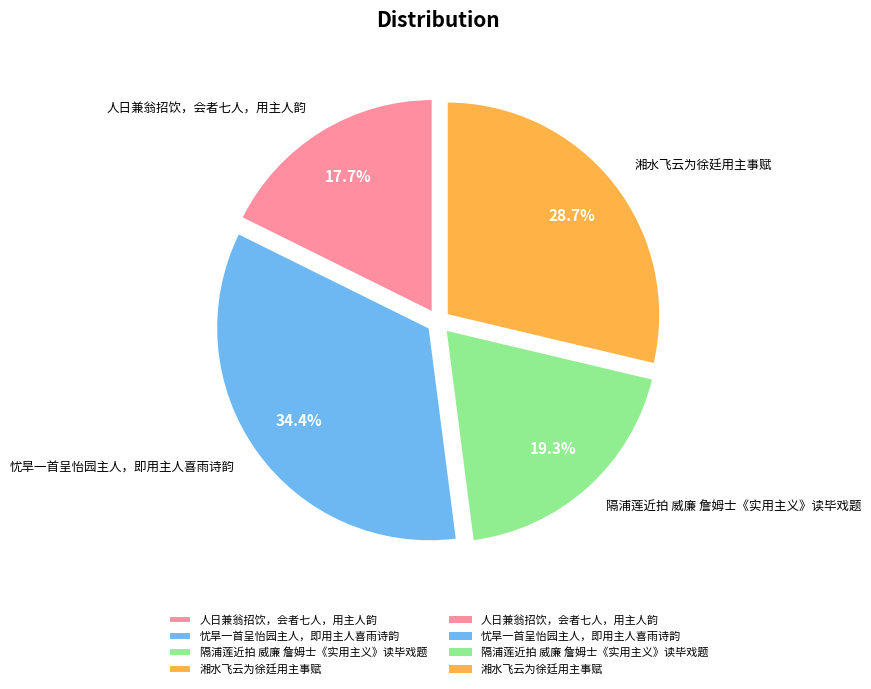

To the nearest percent, what is the combined percentage of 湘水飞云为徐廷用主事赋 and 忧旱一首呈怡园主人，即用主人喜雨诗韵?

63%